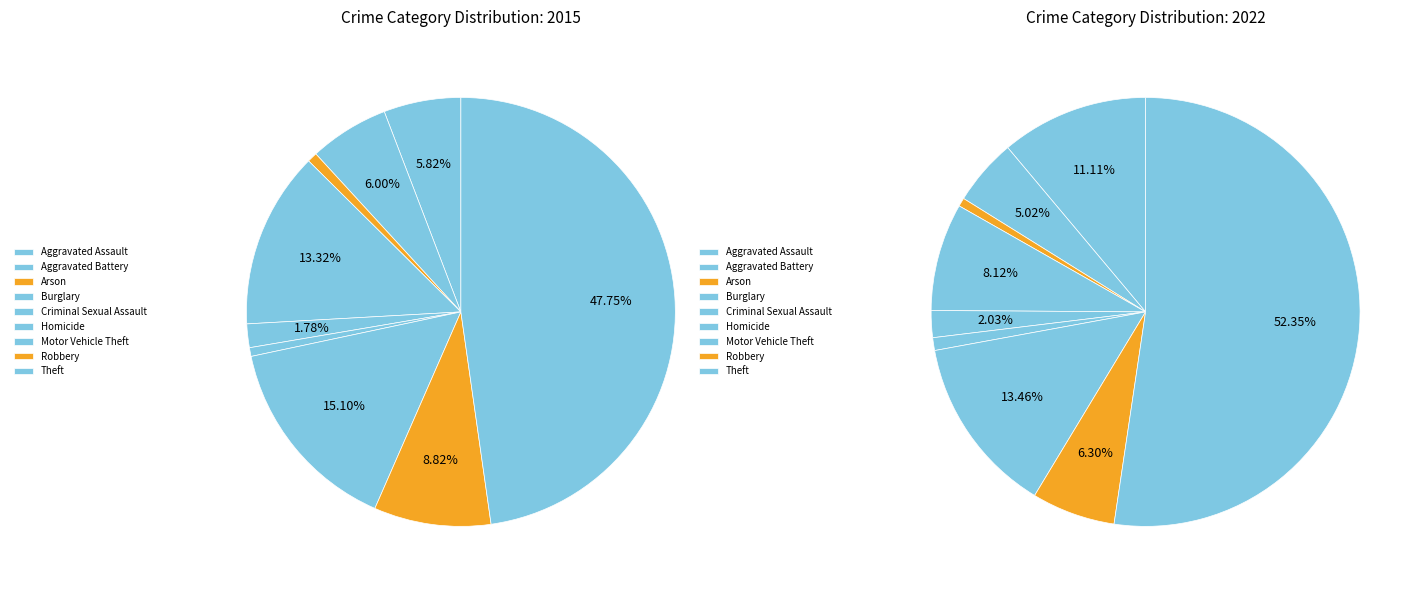

To the nearest percent, what is the combined percentage of Aggravated Assault and Motor Vehicle Theft?

21%